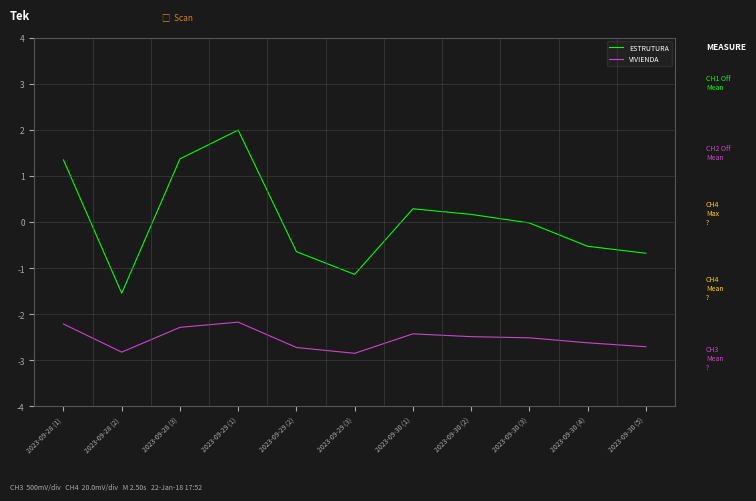

What is the sum of all ESTRUTURA values?

0.6